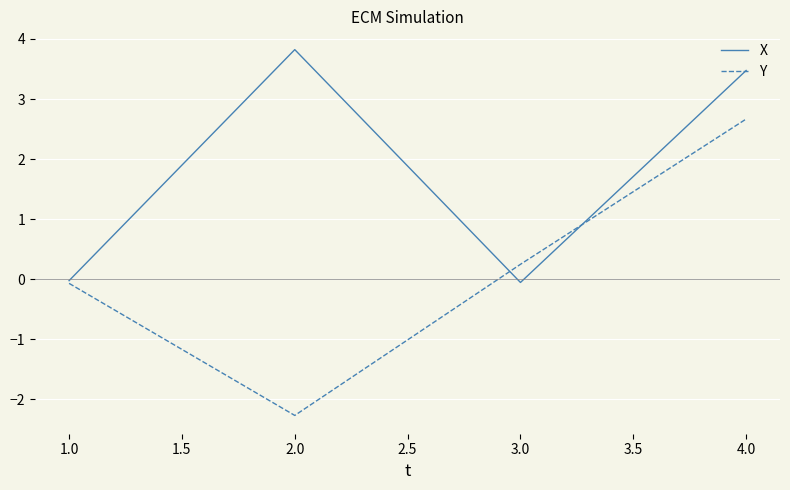

At which label does X first exceed 3?

2.0